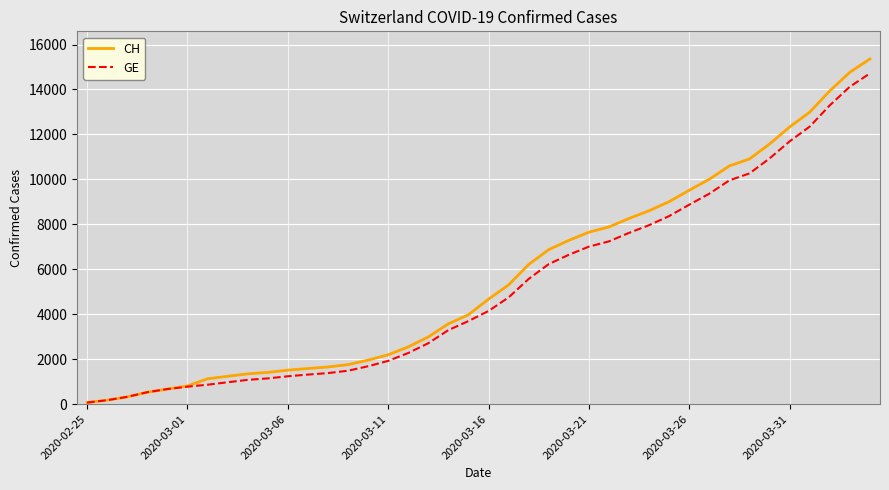

Which series has the widest spread of values?

CH